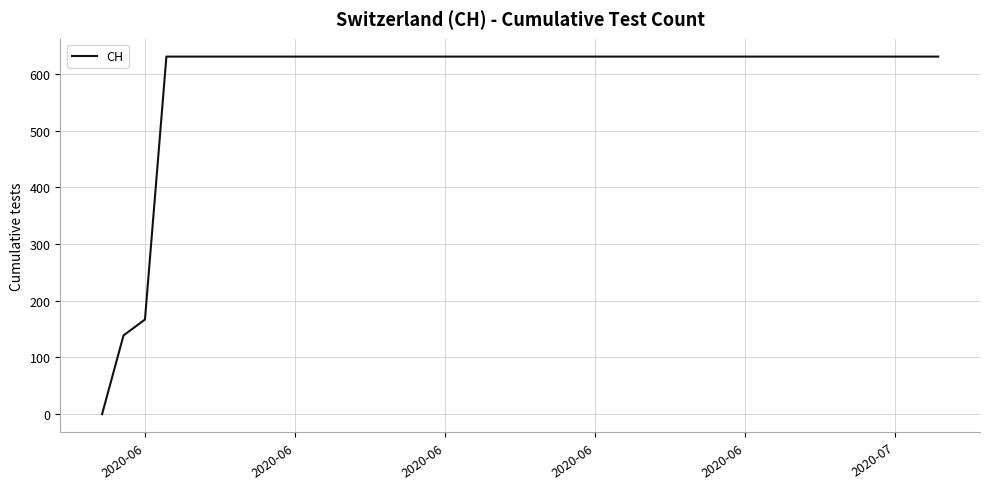

Reading left to right, extract all data points from this chart.

0	139	167	631	631	631	631	631	631	631	631	631	631	631	631	631	631	631	631	631	631	631	631	631	631	631	631	631	631	631	631	631	631	631	631	631	631	631	631	631